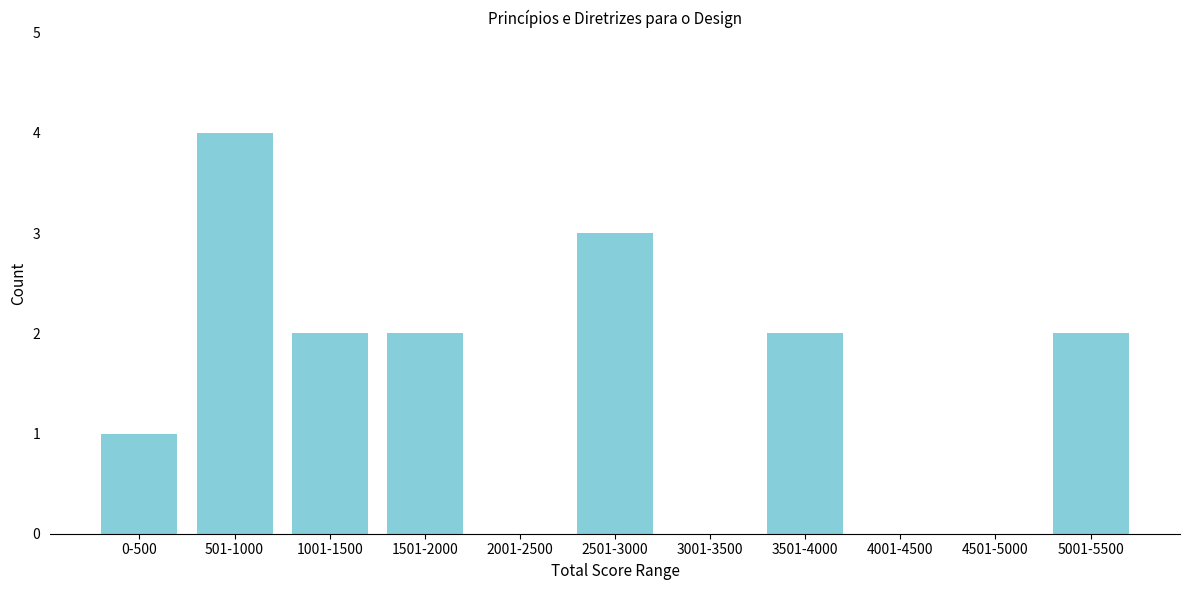

Reading right to left, transcribe all the data shown in this chart.

5001-5500=2	4501-5000=0	4001-4500=0	3501-4000=2	3001-3500=0	2501-3000=3	2001-2500=0	1501-2000=2	1001-1500=2	501-1000=4	0-500=1